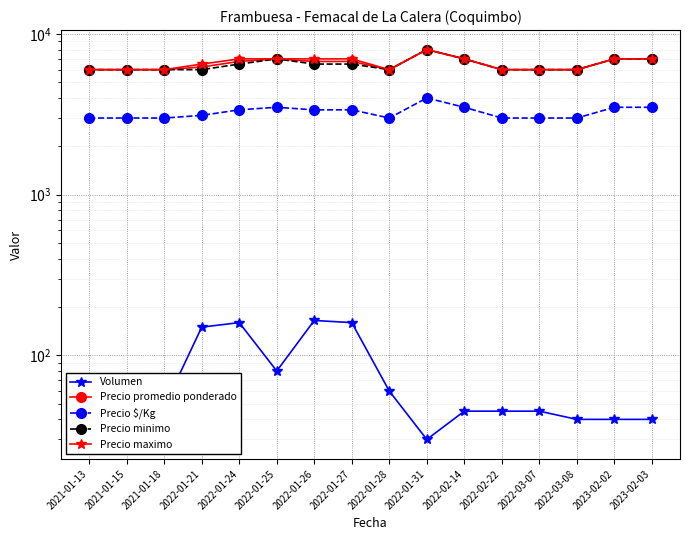

At how many categories does at least one series exceed 4794?

16